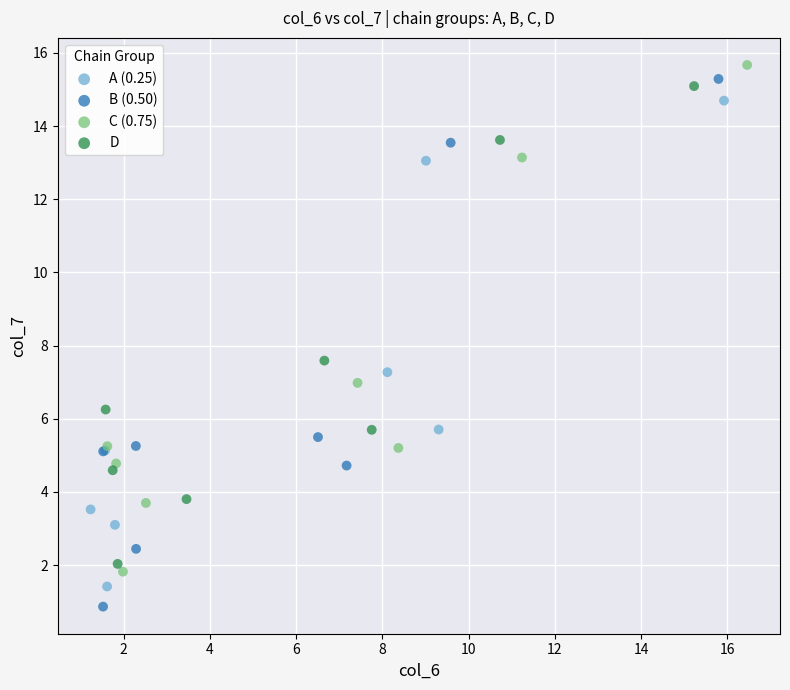

Which series has the widest spread of Y values?

B (0.50)